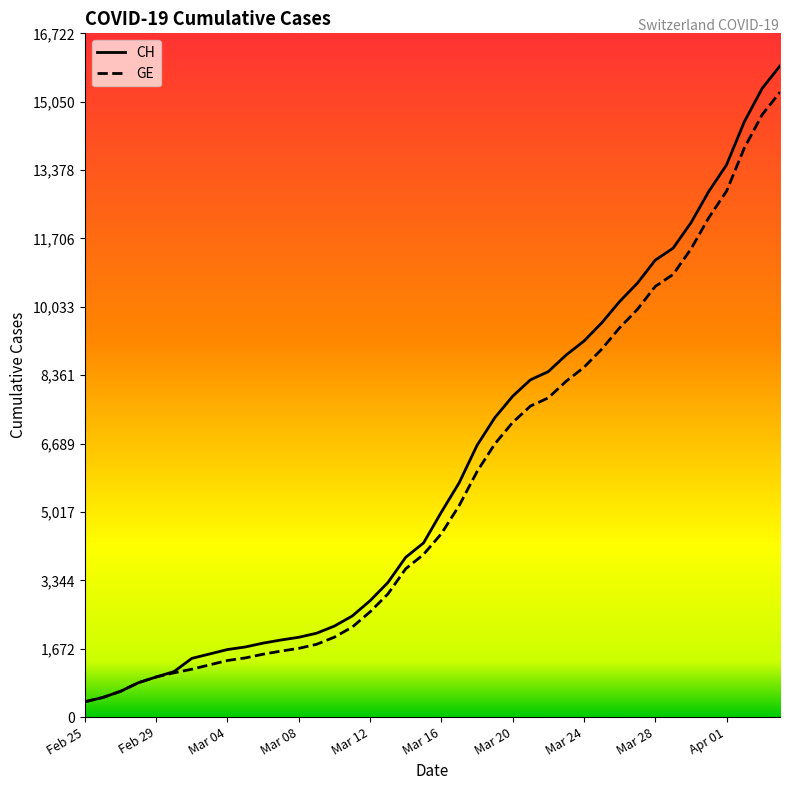

Which series has the largest range (max minus min)?

CH